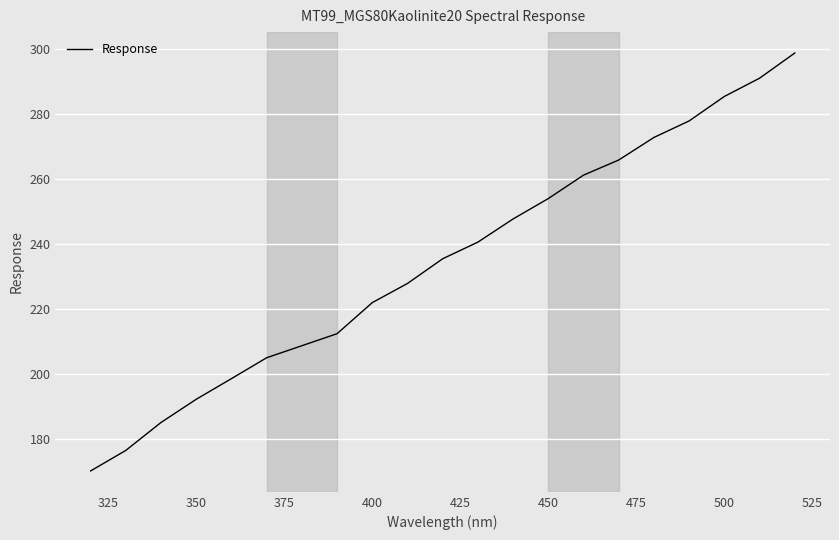

What is the difference between the maximum and minimum values?

128.4